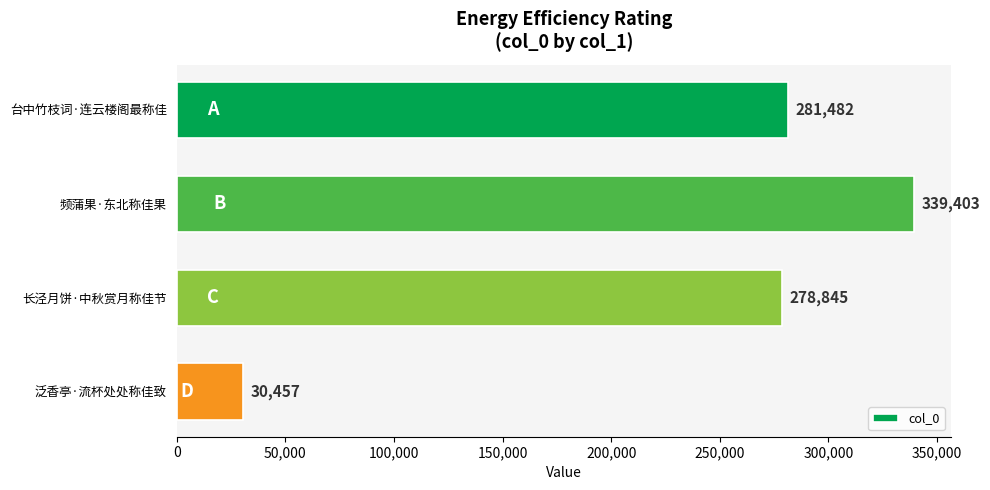

What is the approximate value at 台中竹枝词·连云楼阁最称佳?

281482